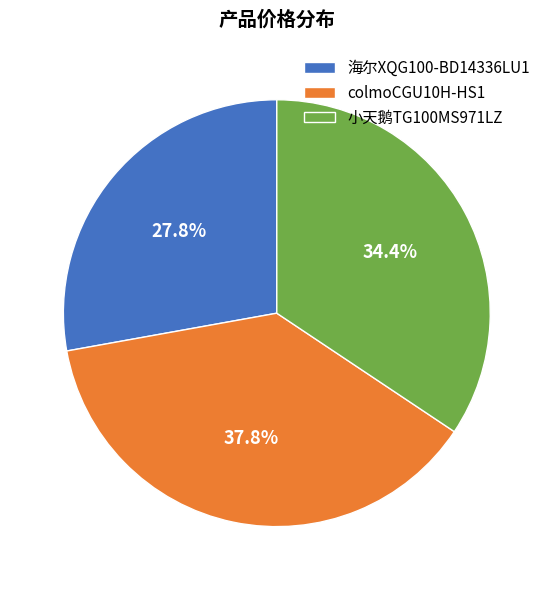

Rank the categories by value from highest to lowest.

colmoCGU10H-HS1, 小天鹅TG100MS971LZ, 海尔XQG100-BD14336LU1